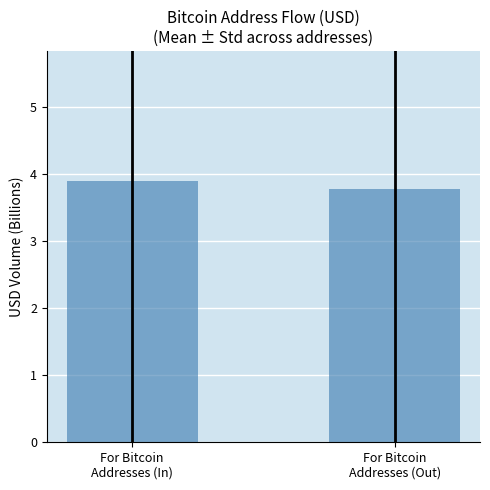

How many bars are there in total?

2